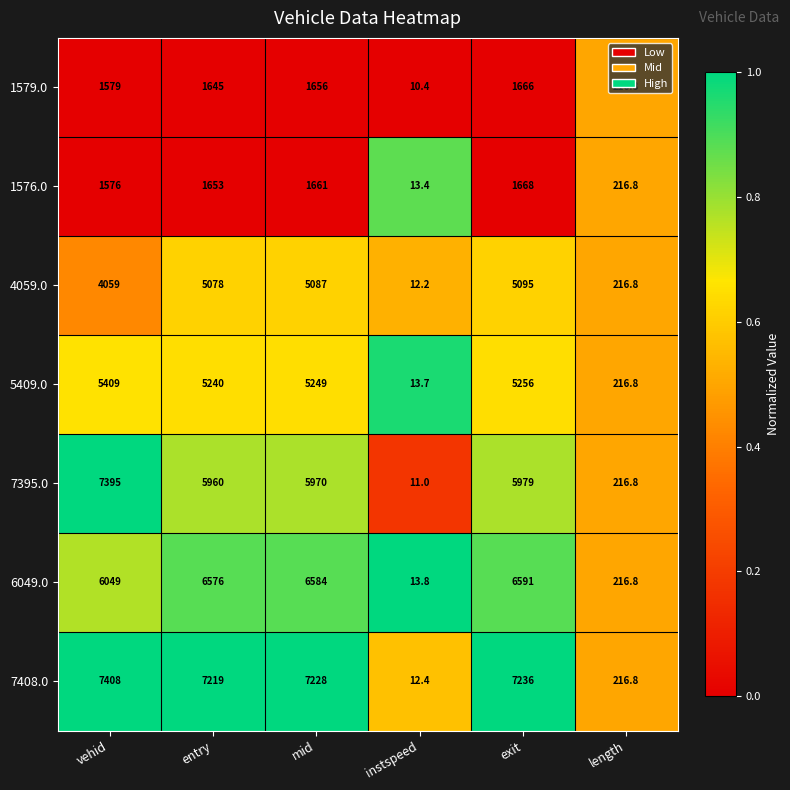

Which series has the largest range (max minus min)?

7408.0